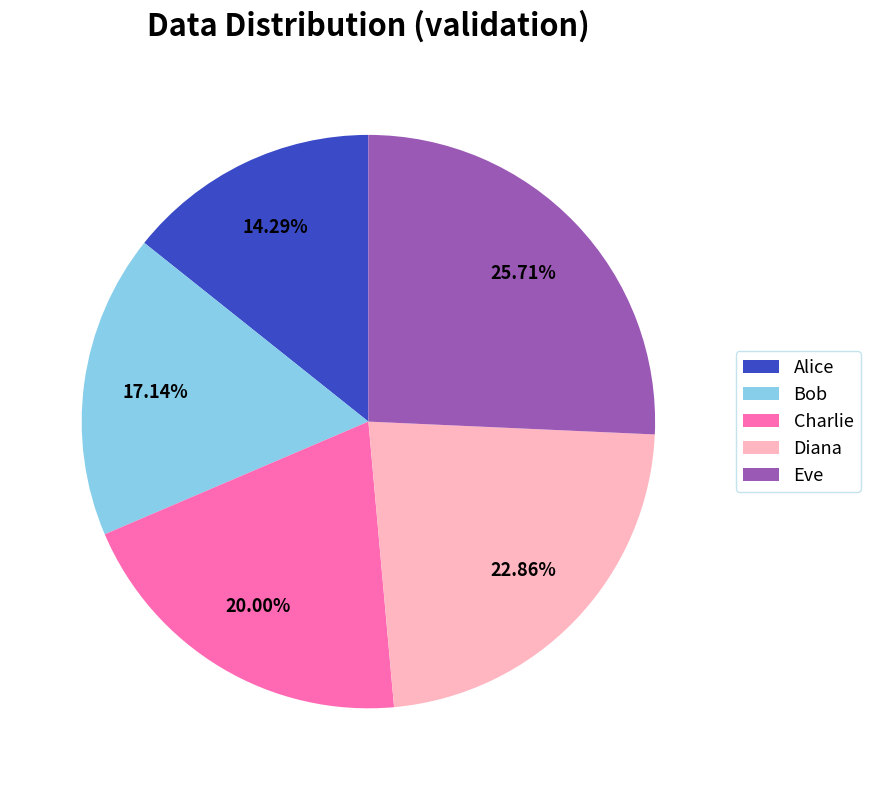

True or false: Bob accounts for 23% of the total.

False